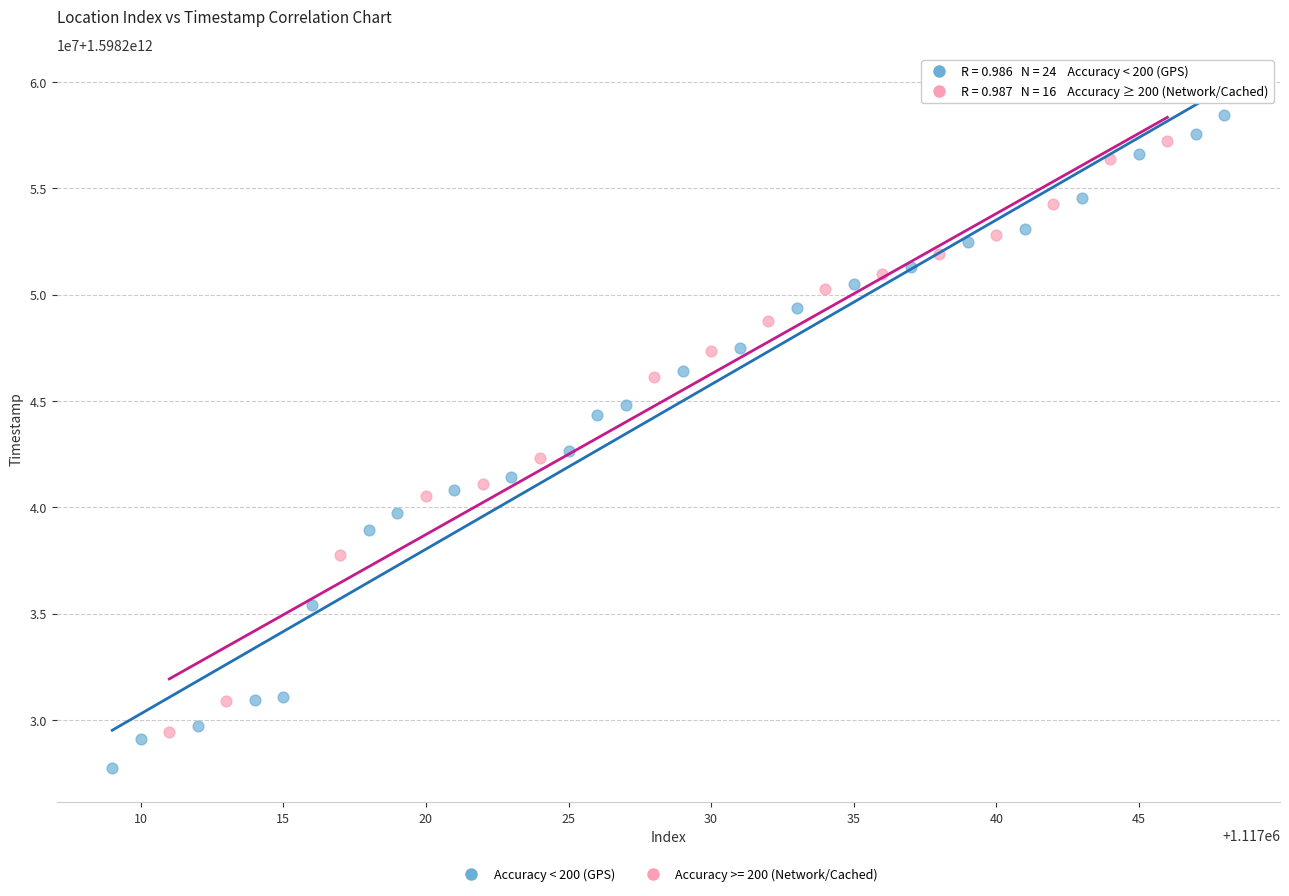

What are all the series names shown in the legend?

Accuracy < 200 (GPS), Accuracy >= 200 (Network/Cached)